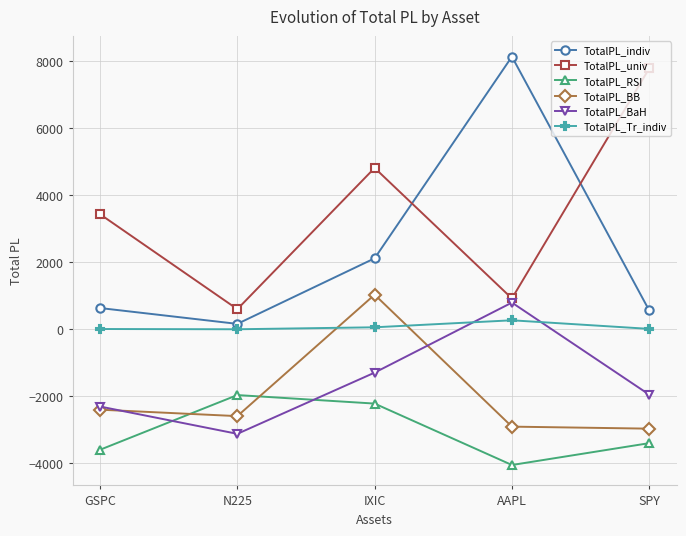

Which series changed the most between N225 and AAPL?

TotalPL_indiv